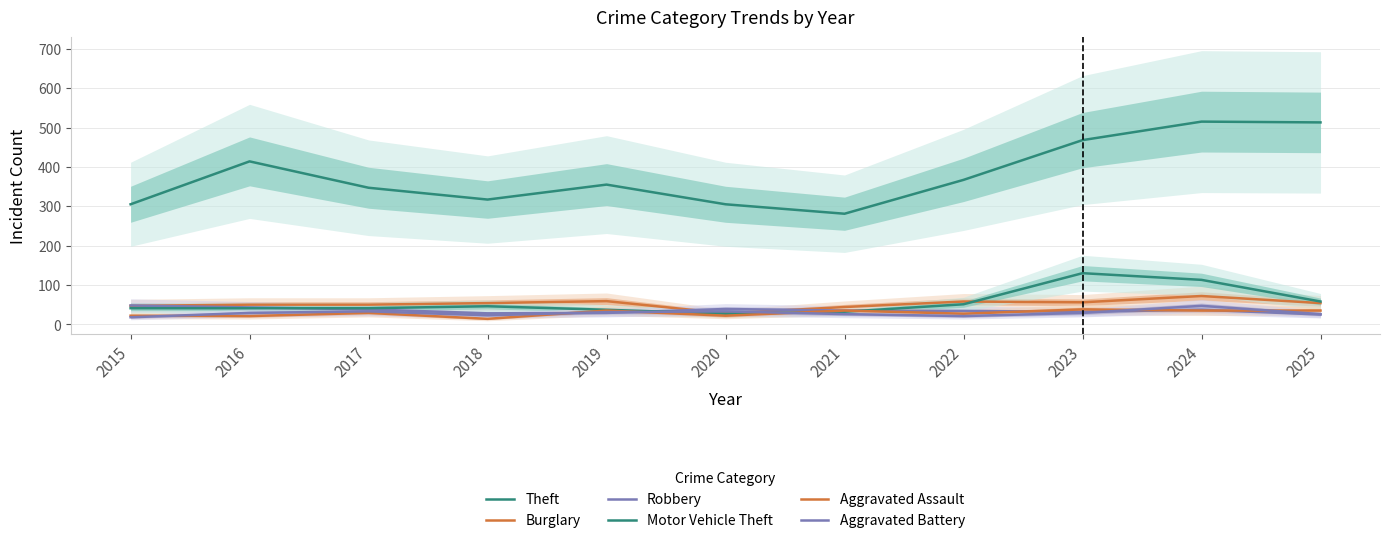

What are all the series names shown in the legend?

Theft, Burglary, Robbery, Motor Vehicle Theft, Aggravated Assault, Aggravated Battery